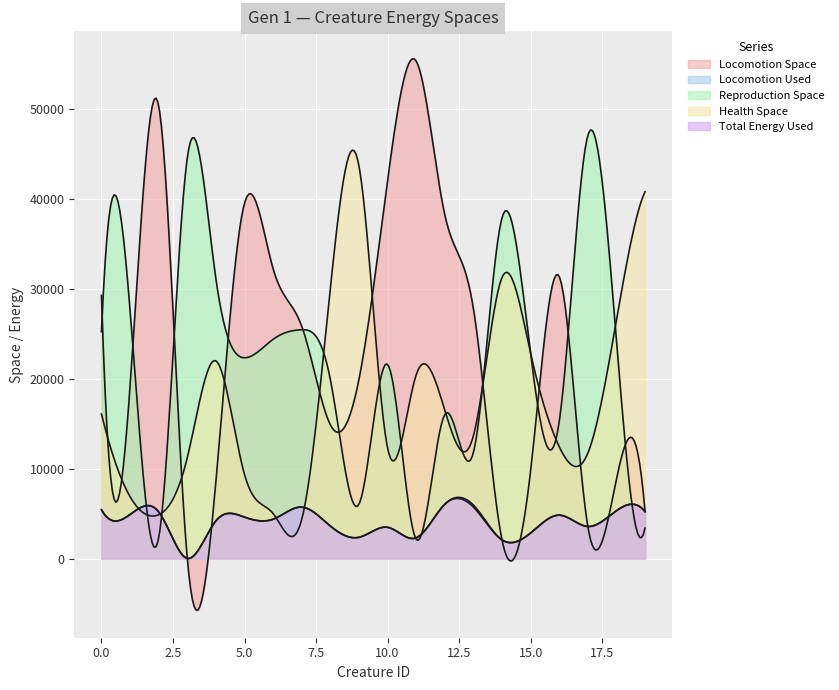

What are all the series names shown in the legend?

Locomotion Space, Locomotion Used, Reproduction Space, Health Space, Total Energy Used